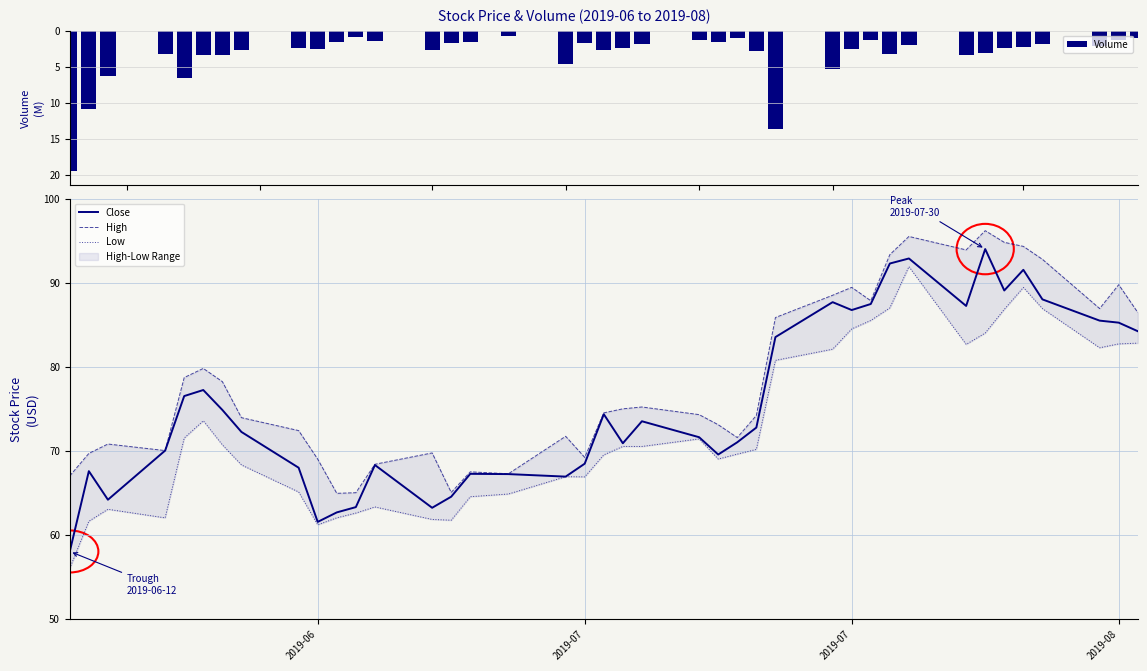

Reading left to right, list all the values displayed in this chart.

Volume: 19.4	10.9	6.3	3.2	6.6	3.3	3.4	2.7	2.4	2.5	1.6	0.9	1.5	2.7	1.7	1.6	0.8	4.6	1.8	2.7	2.4	1.8	1.3	1.6	1.0	2.8	13.7	5.4	2.5	1.3	3.3	2.1	3.3	3.1	2.5	2.2	1.8	2.2	1.4	1.0
Close: 58.0	67.6	64.2	70.0	76.5	77.2	74.8	72.2	68.0	61.5	62.6	63.3	68.3	63.2	64.5	67.2	67.2	66.9	68.5	74.3	70.9	73.5	71.6	69.5	71.0	72.8	83.5	87.7	86.7	87.5	92.3	92.9	87.2	94.0	89.1	91.5	88.0	85.5	85.2	84.2
High: 67.0	69.7	70.8	70.0	78.7	79.8	78.2	73.9	72.4	69.0	64.9	65.0	68.4	69.7	65.0	67.5	67.2	71.7	69.2	74.5	75.0	75.2	74.3	73.1	71.6	74.2	85.8	88.5	89.4	87.8	93.3	95.5	93.9	96.2	94.8	94.3	92.8	86.9	89.8	86.5
Low: 56.0	61.6	63.0	62.0	71.5	73.6	70.7	68.3	65.1	61.2	62.0	62.6	63.3	61.8	61.7	64.5	64.8	66.9	66.9	69.5	70.5	70.5	71.4	69.0	69.6	70.2	80.8	82.1	84.5	85.5	87.0	91.9	82.7	84.0	86.8	89.4	86.9	82.2	82.7	82.8